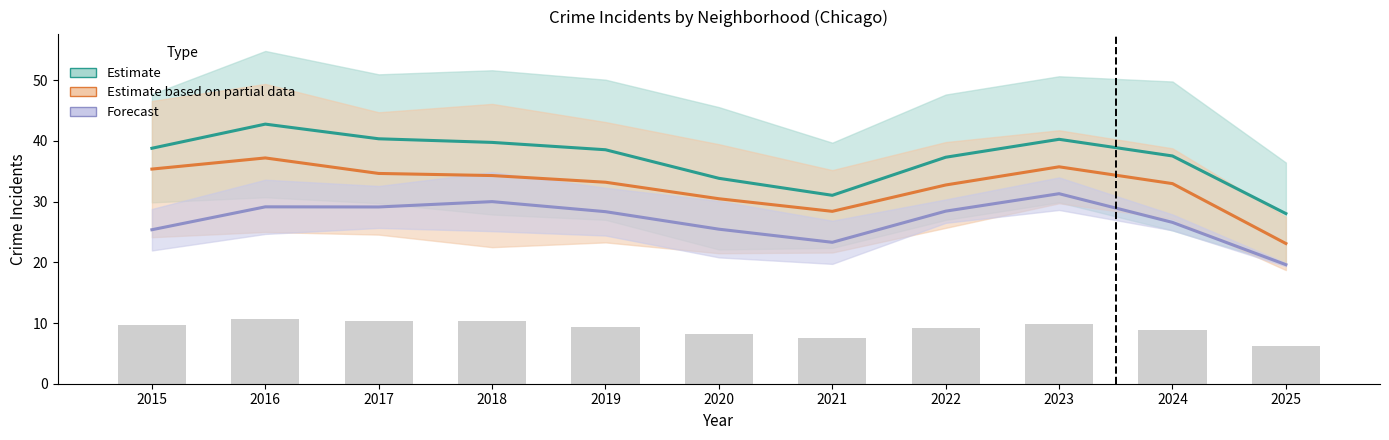

Which series has the widest spread of values?

Estimate